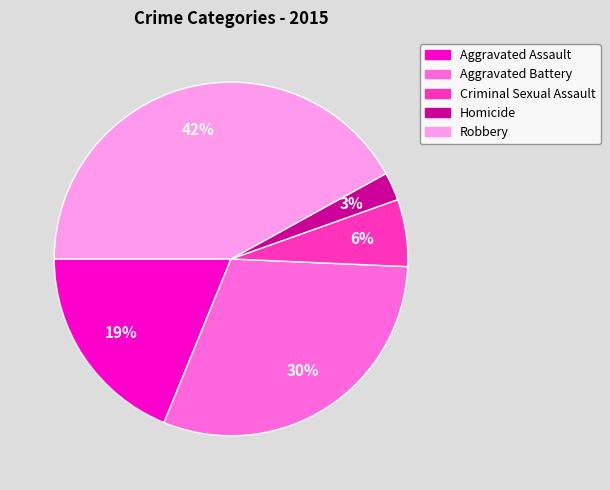

To the nearest percent, what is the difference between the largest and smallest slice percentages?

39%